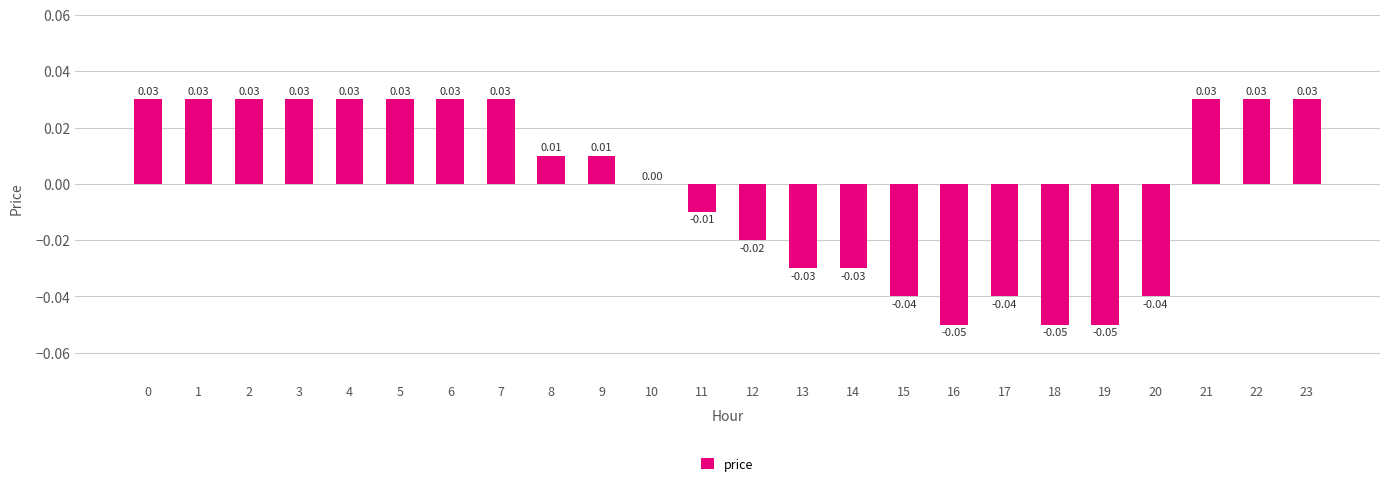

Which has a higher value, 17 or 22?

22